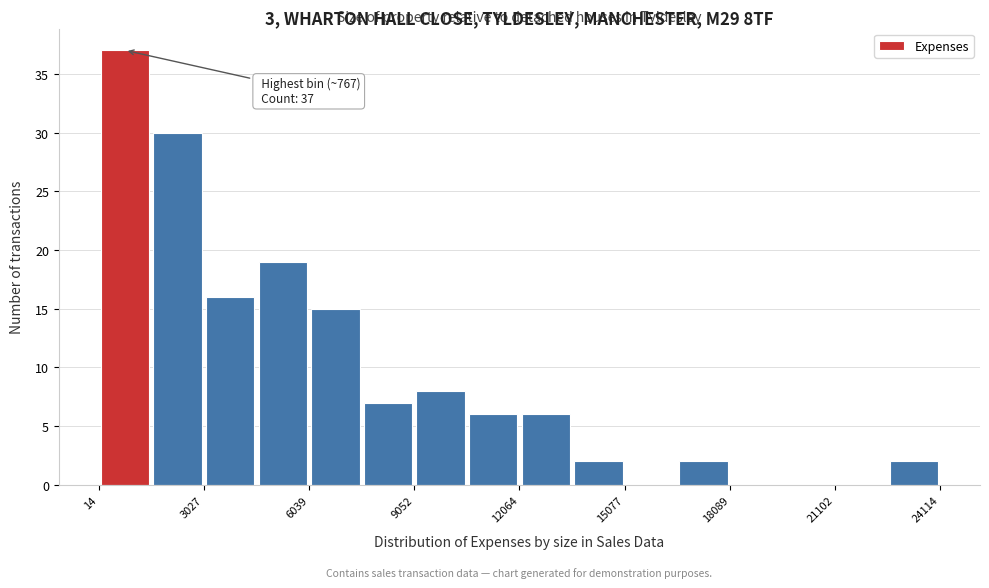

Read against the x-axis, roughly where is the centre of the tallest bar?

1000